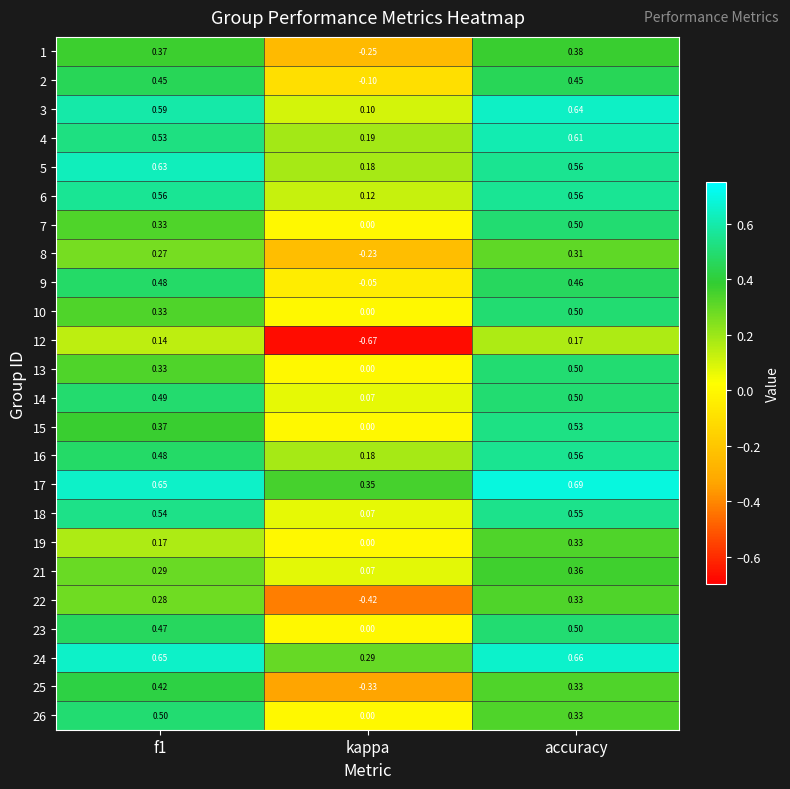

Which label corresponds to the largest value in the chart?

accuracy